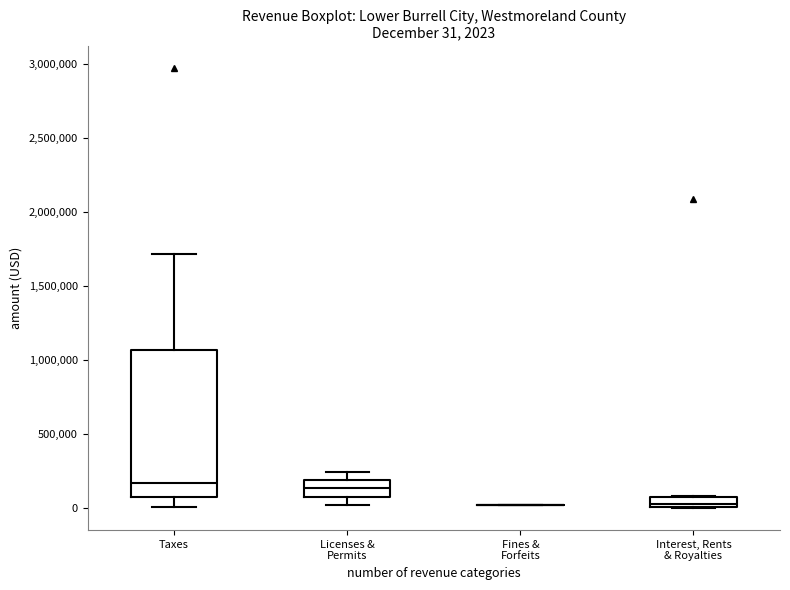

Which box is the tallest, from its lower edge to its upper edge?

Taxes